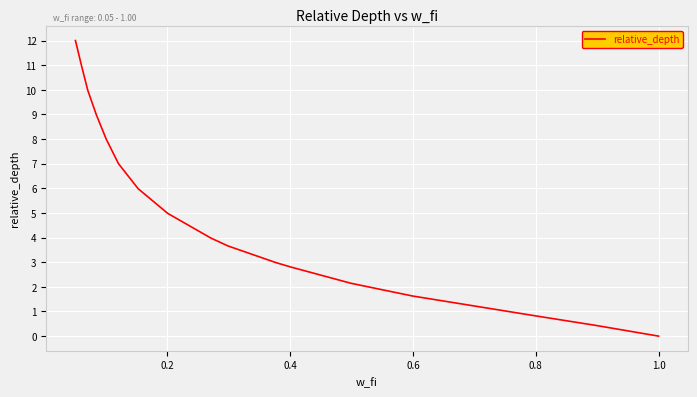

What is the difference between the maximum and minimum values?

12.0